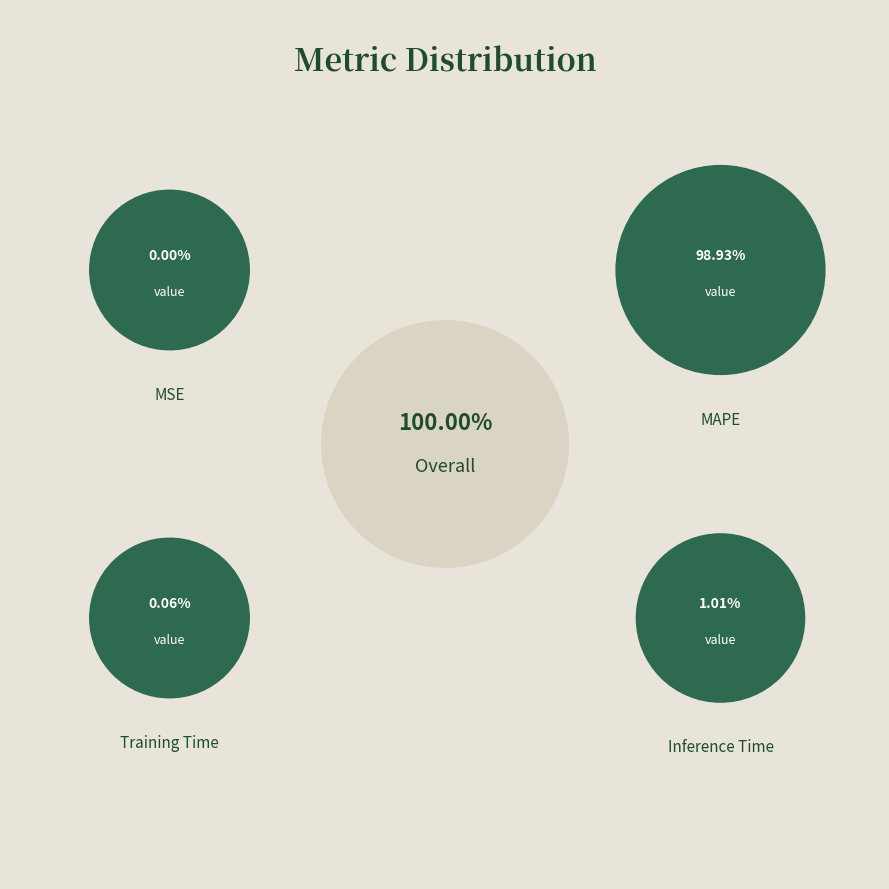

Which slice is the smallest?

MSE